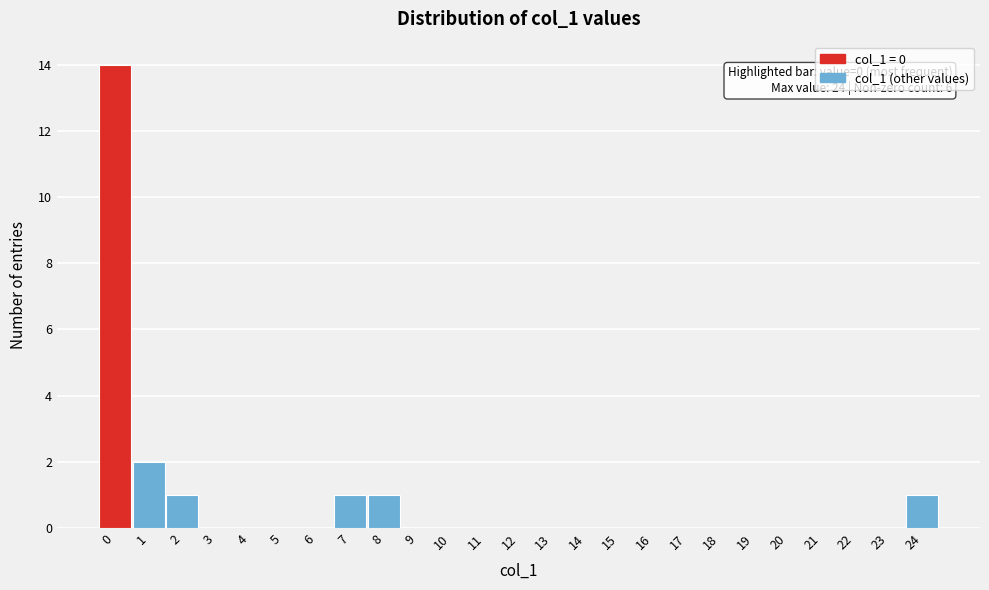

Over which range of the x-axis is the bar tallest?

-0.5 to 0.5